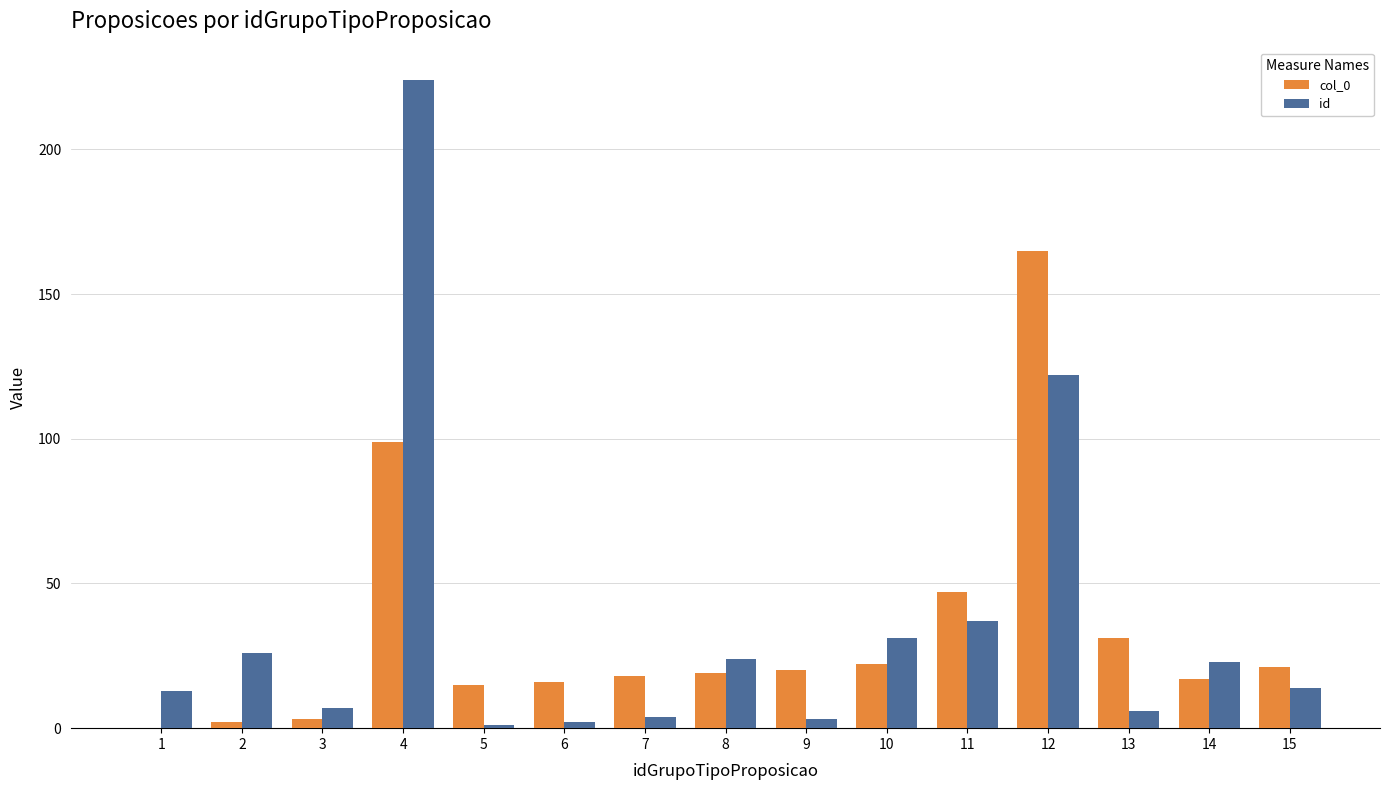

At which label does col_0 first exceed 19?

4